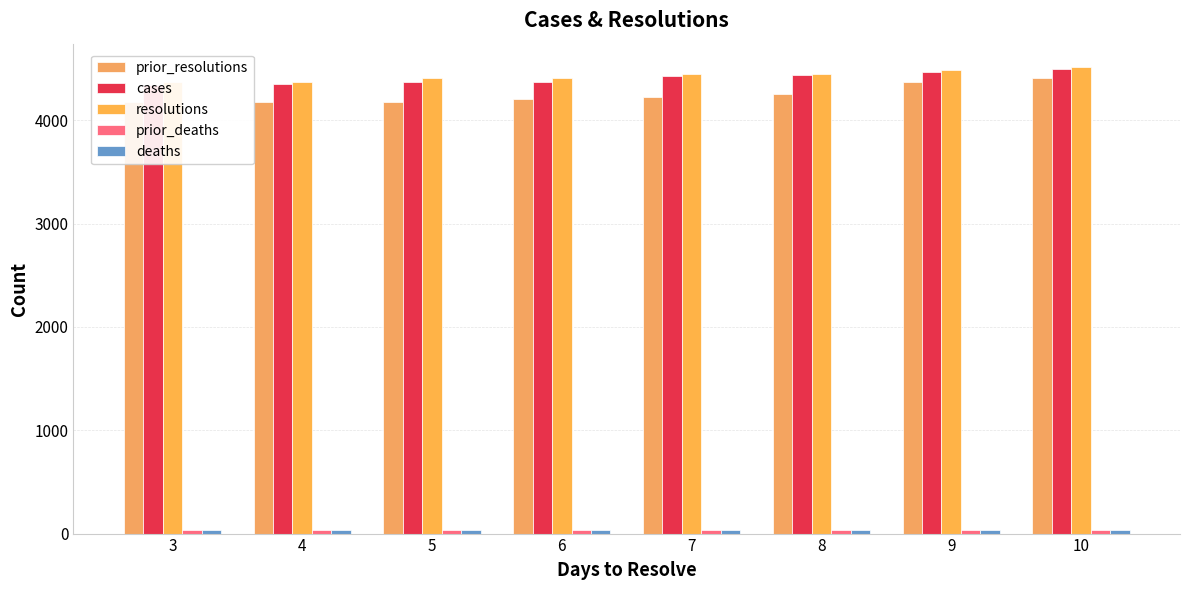

What is the difference between the highest and lowest values at 4?

4335